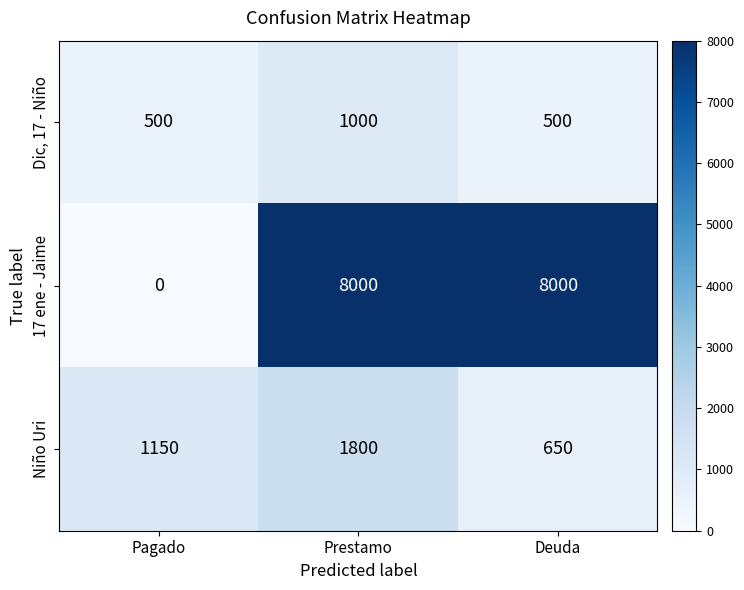

Reading left to right, transcribe all the data shown in this chart.

Dic, 17 - Niño: Pagado=500	Prestamo=1000	Deuda=500
17 ene - Jaime: Pagado=0	Prestamo=8000	Deuda=8000
Niño Uri: Pagado=1150	Prestamo=1800	Deuda=650